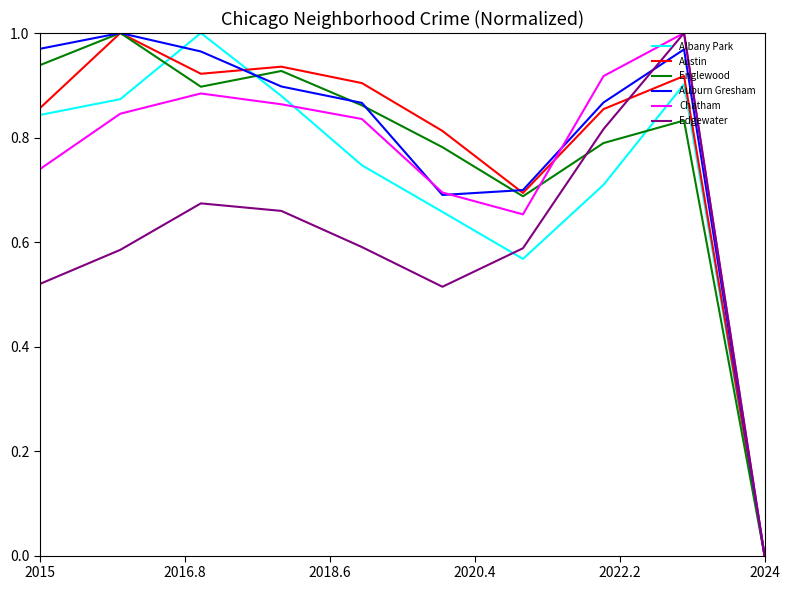

How many lines are shown in the chart?

6